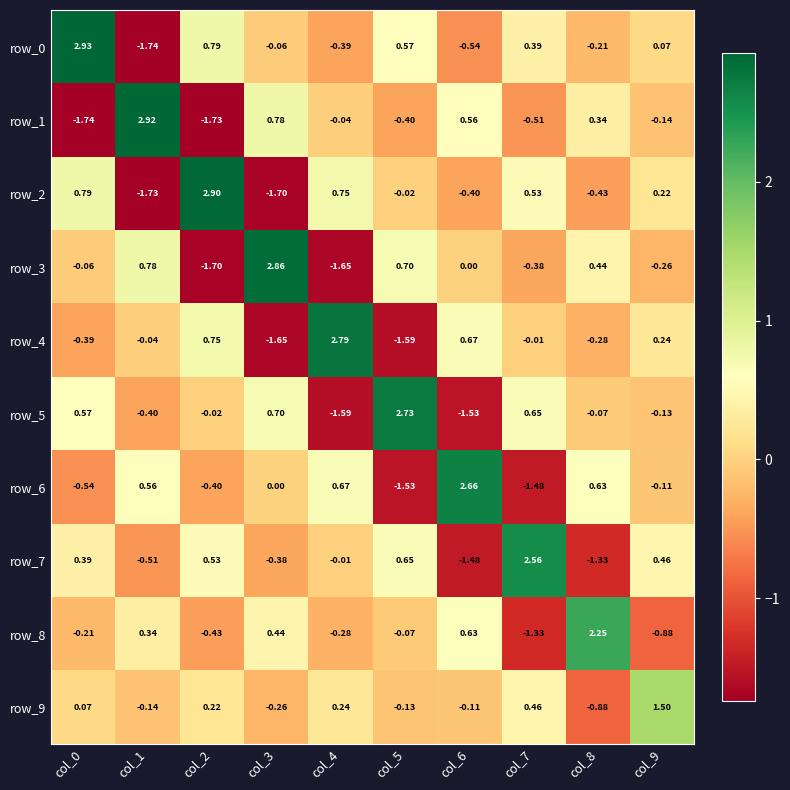

Is the value of row_3 at col_5 greater than the value of row_2 at col_4?

No